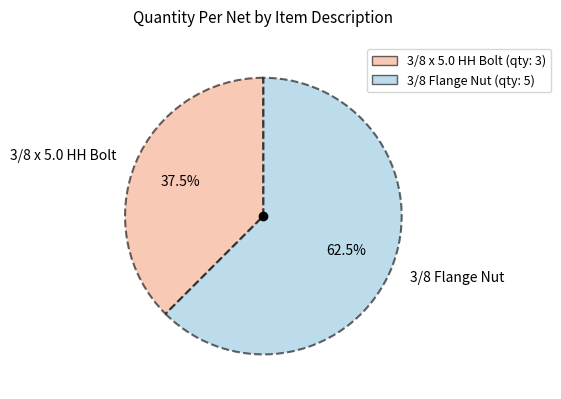

Rank the categories by value from lowest to highest.

3/8 x 5.0 HH Bolt, 3/8 Flange Nut